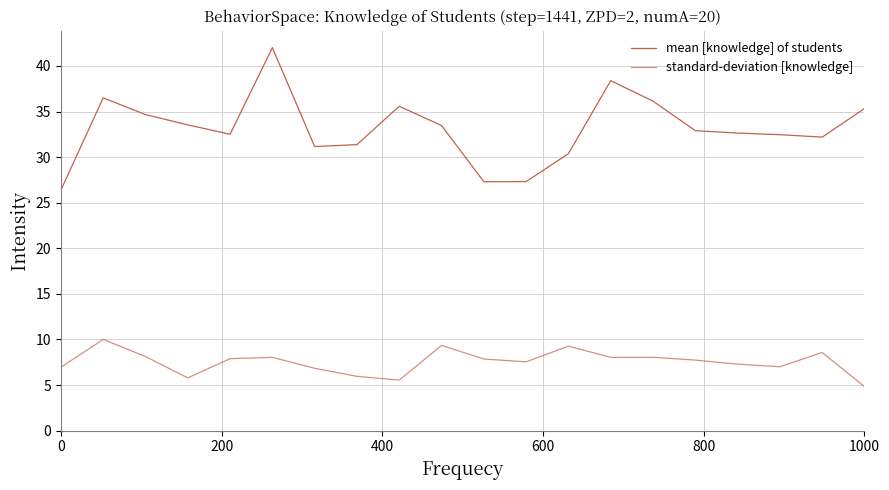

Does the chart have visible grid lines?

Yes